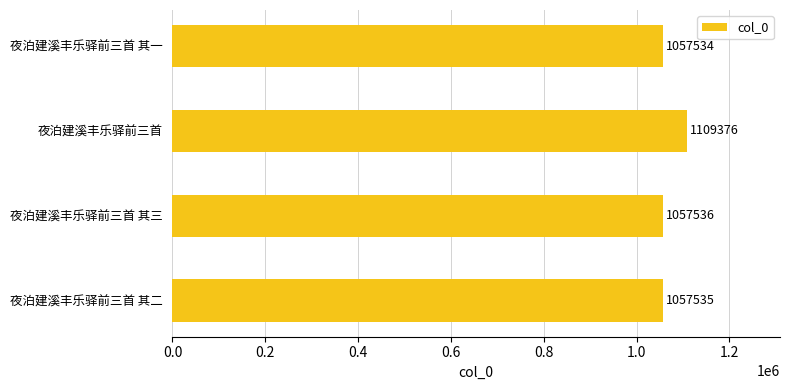

Reading bottom to top, what are all the values shown in this chart?

1057535	1057536	1109376	1057534